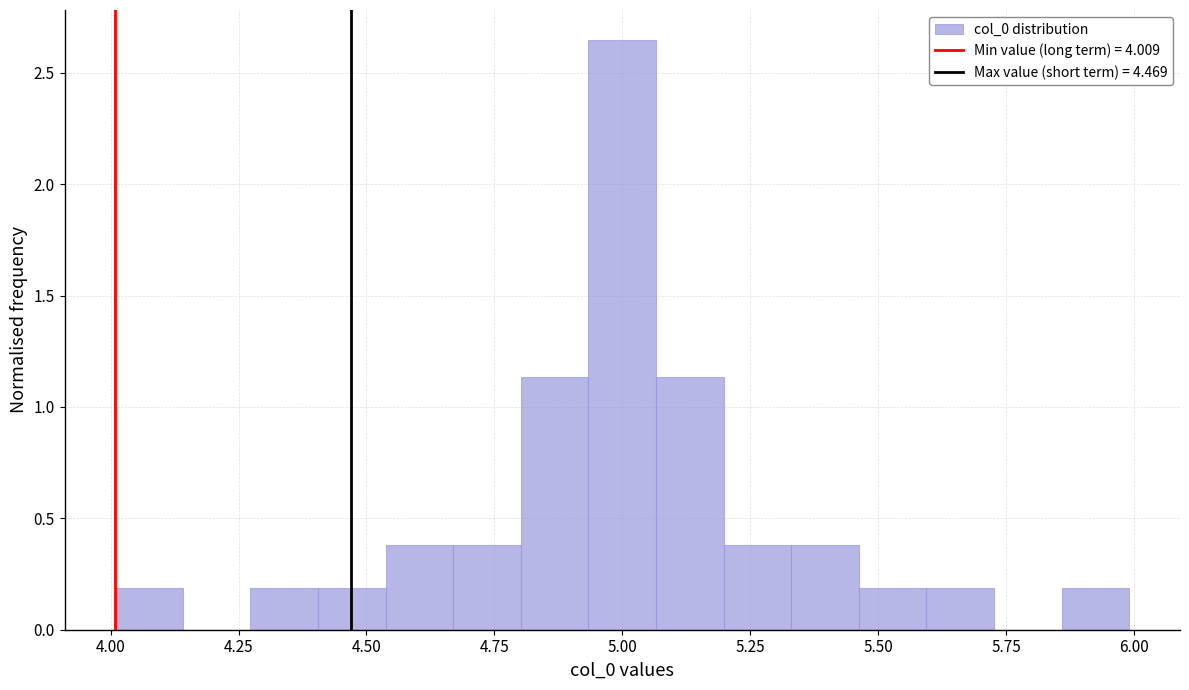

Read against the x-axis, roughly where is the centre of the tallest bar?

5.00